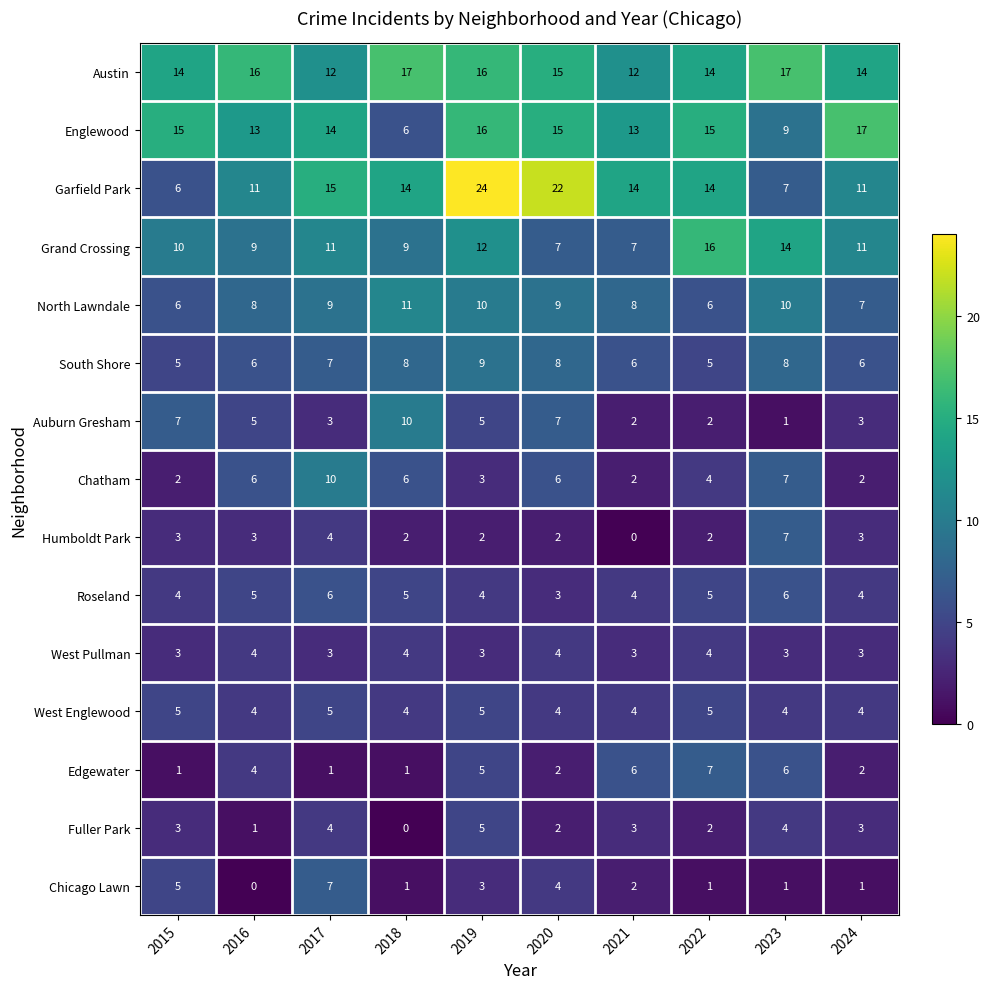

At how many categories does at least one series exceed 8?

10